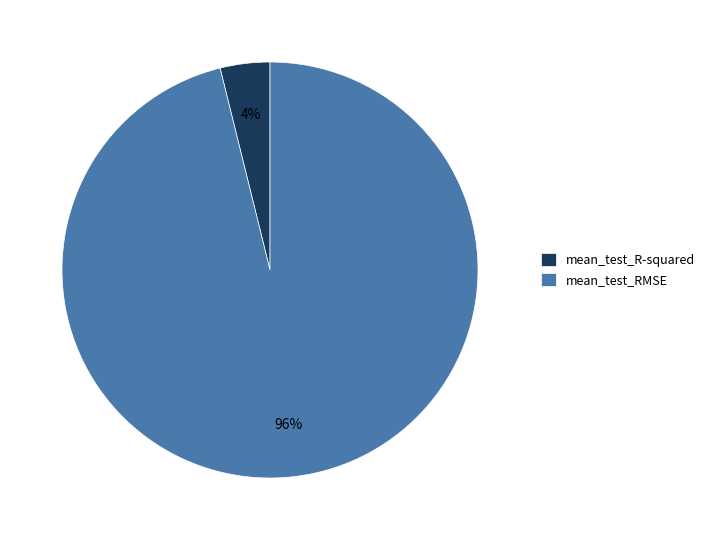

The mean_test_RMSE slice represents 96% of the pie. True or false?

True